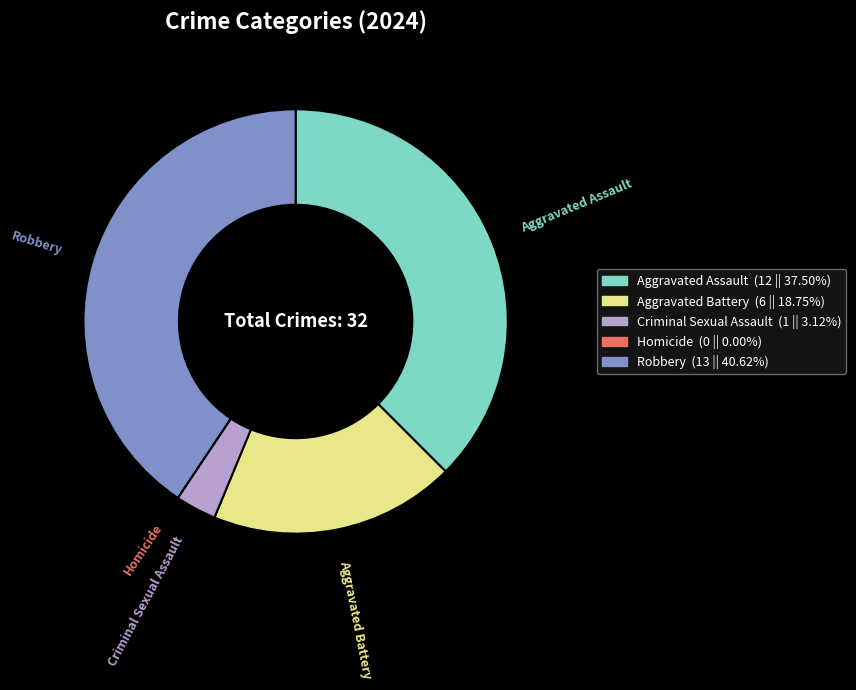

Which category has the biggest portion of the pie?

Robbery